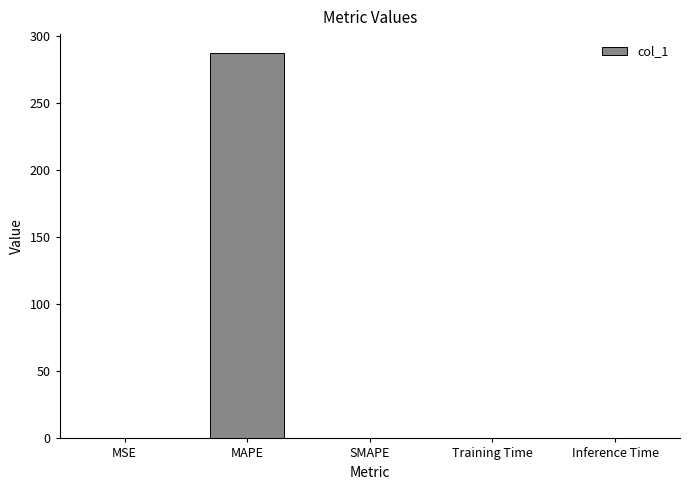

What value does the data have at MAPE?

287.4